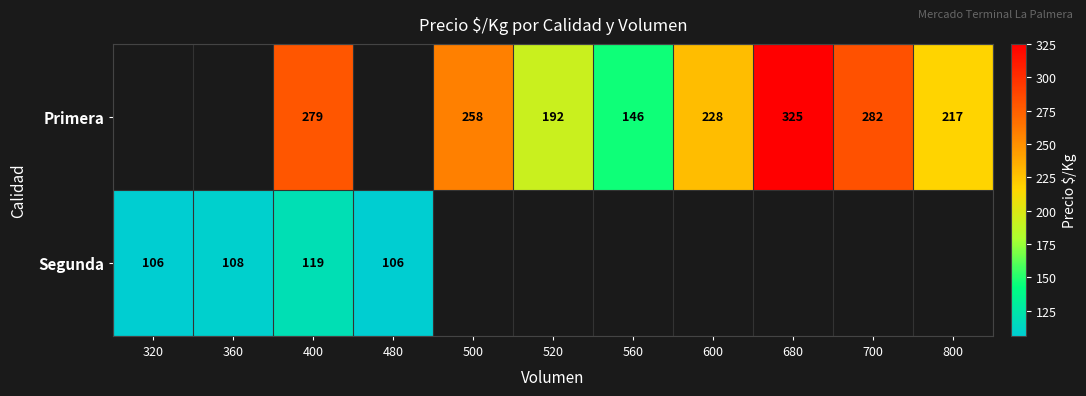

Is the value of Primera at 680 greater than the value of Segunda at 400?

Yes